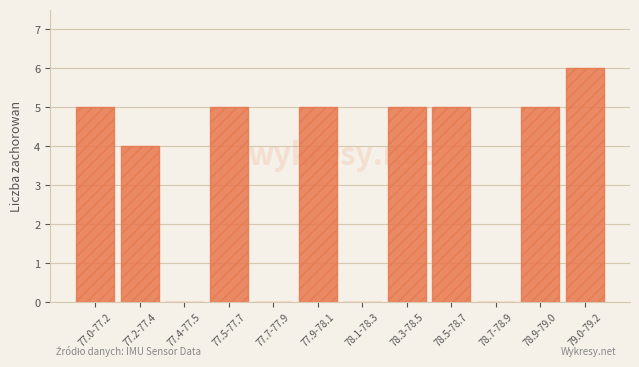

Reading left to right, what are all the values shown in this chart?

77.0-77.2=5	77.2-77.4=4	77.4-77.5=0	77.5-77.7=5	77.7-77.9=0	77.9-78.1=5	78.1-78.3=0	78.3-78.5=5	78.5-78.7=5	78.7-78.9=0	78.9-79.0=5	79.0-79.2=6